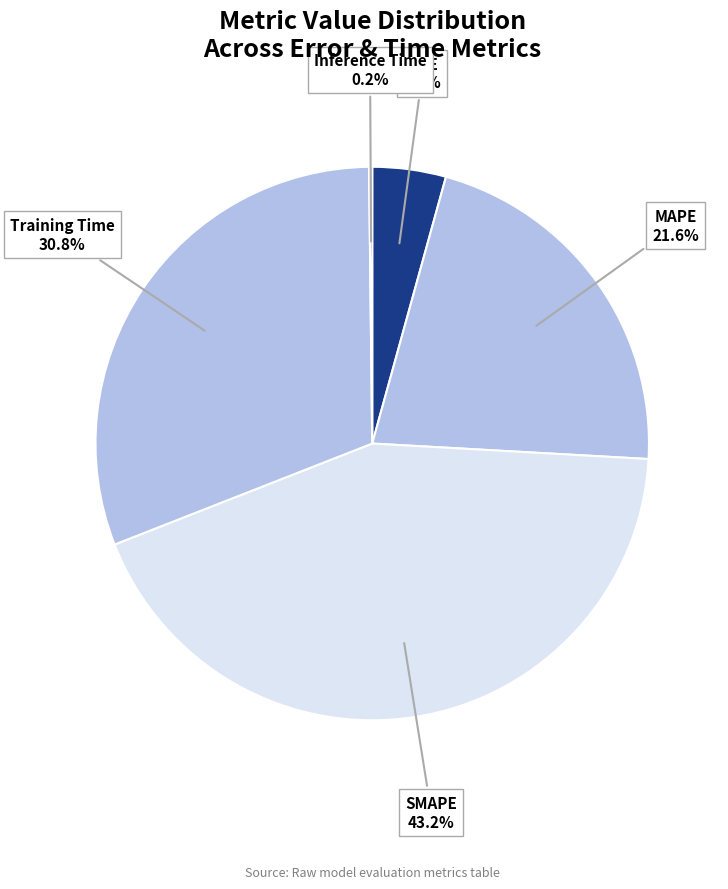

What portion of the pie excludes MSE?

95.7%